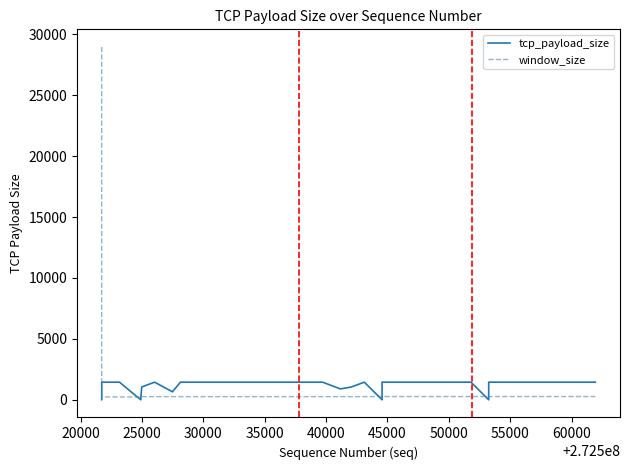

How many interior local peaks does the tcp_payload_size series have?

2